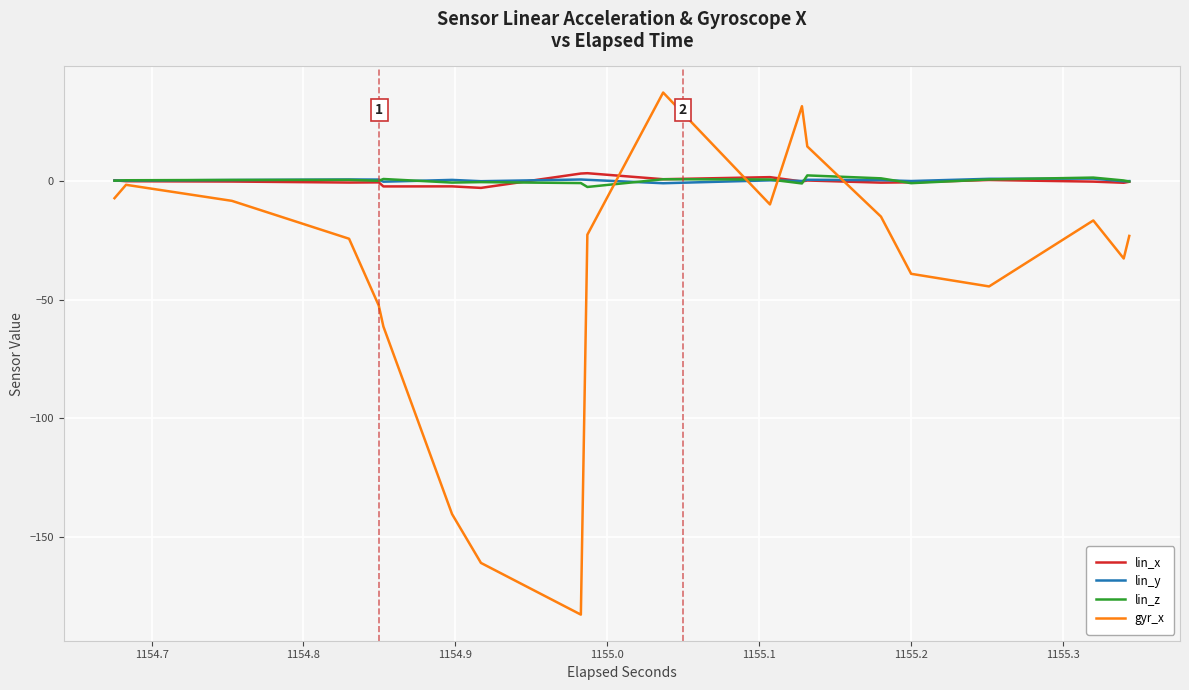

How many lines are shown in the chart?

4